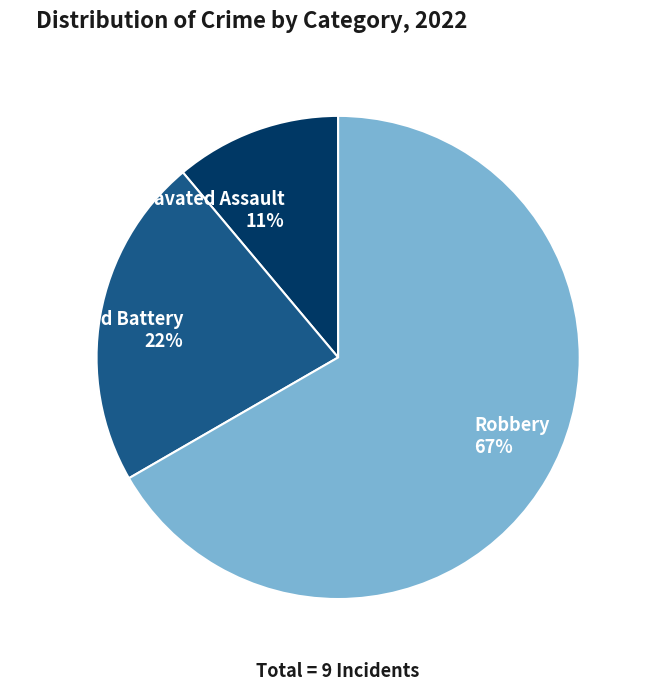

Rank the categories by value from lowest to highest.

Aggravated Assault, Aggravated Battery, Robbery